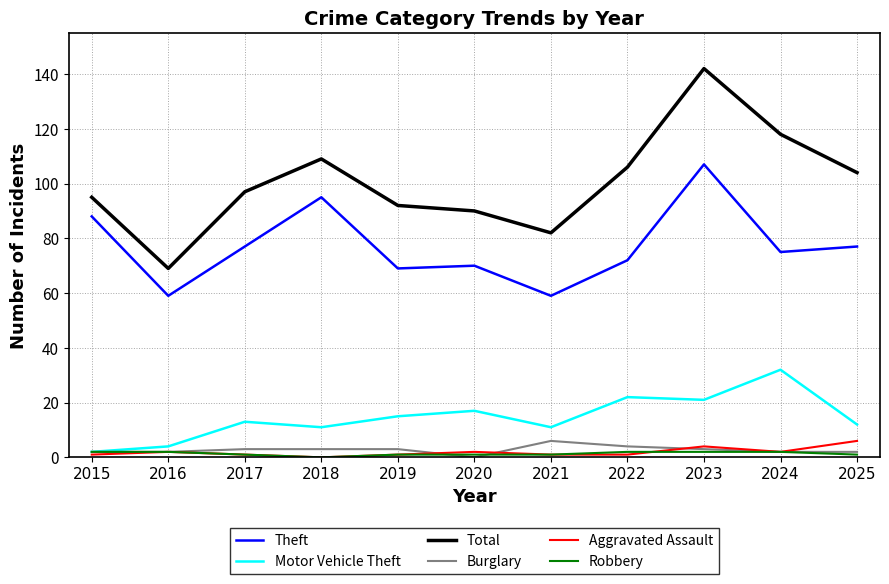

True or false: Aggravated Assault has a value of 1 at 2019.

True